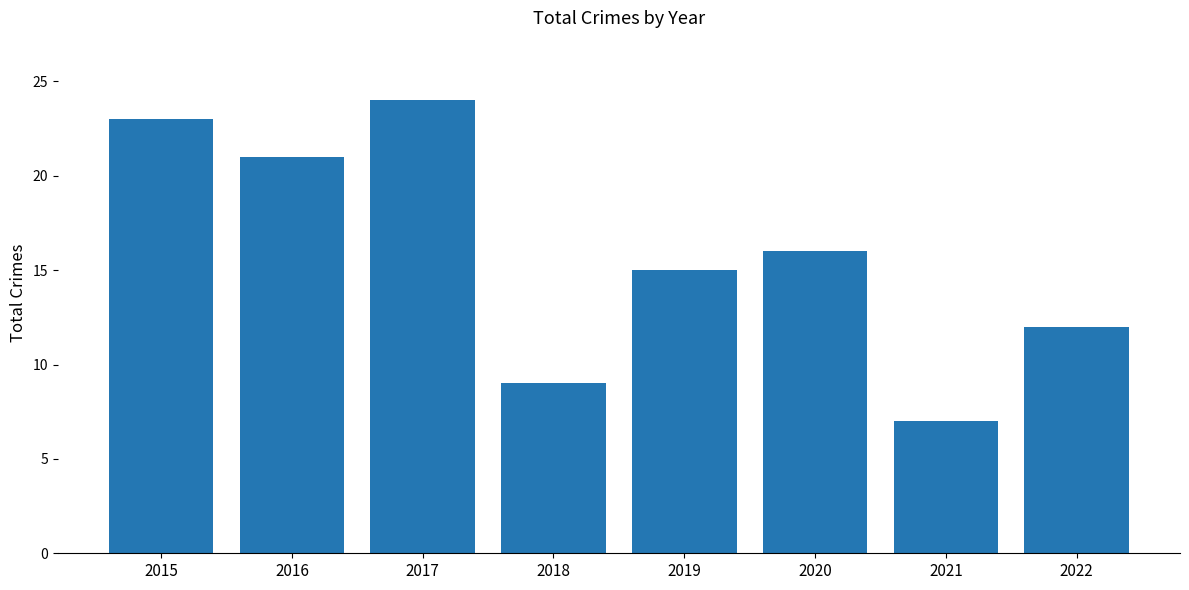

The value at 2022 is 19. True or false?

False